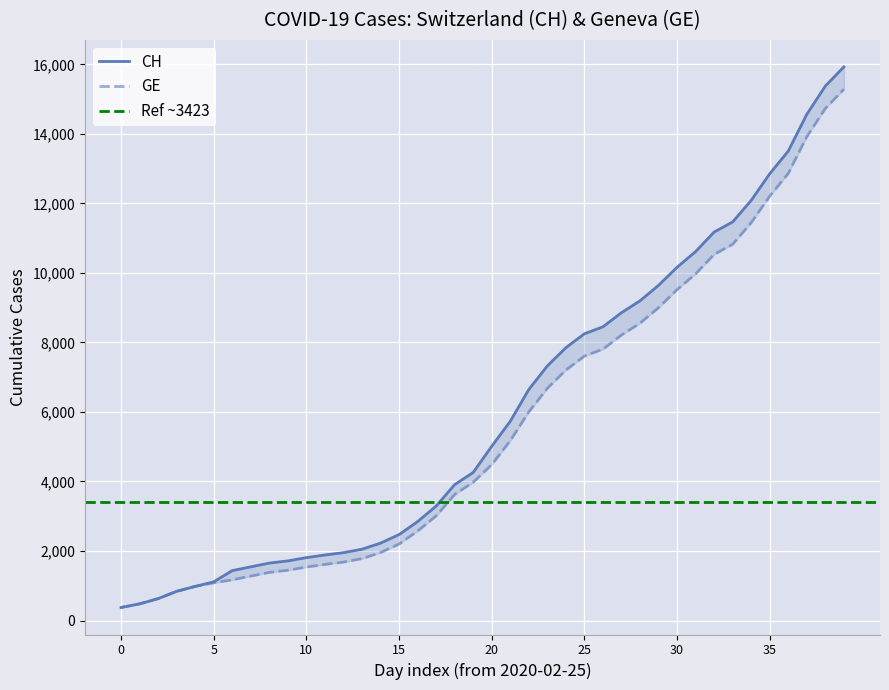

What are all the series names shown in the legend?

CH, GE